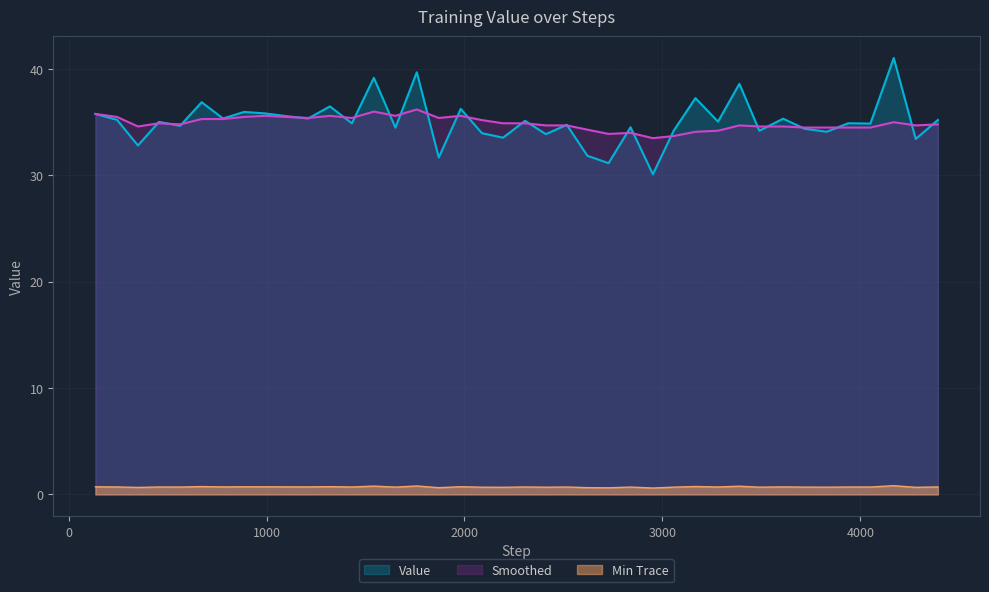

How many interior local valleys does the Value series have?

16